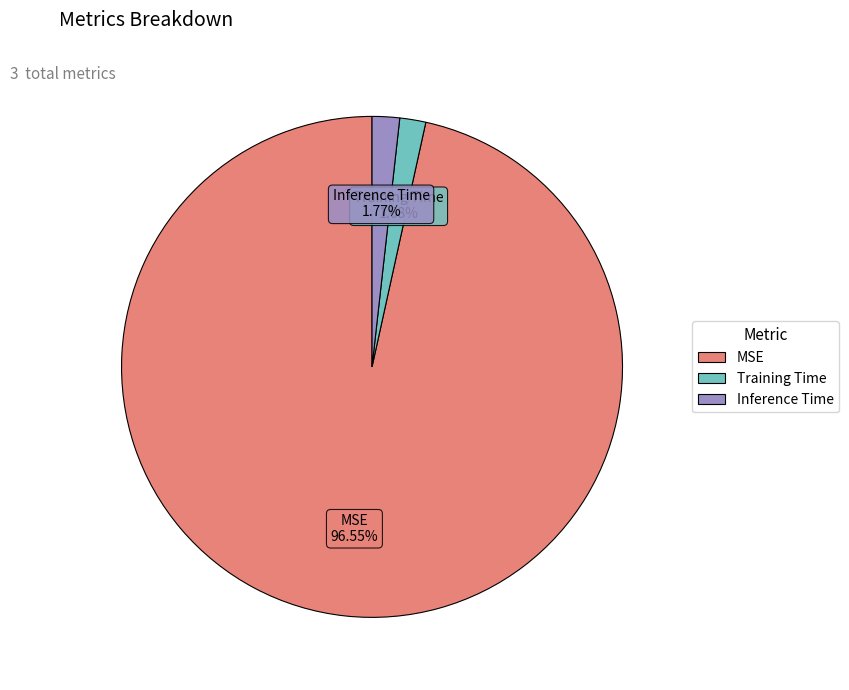

To the nearest percent, what percentage of the pie is MSE?

97%